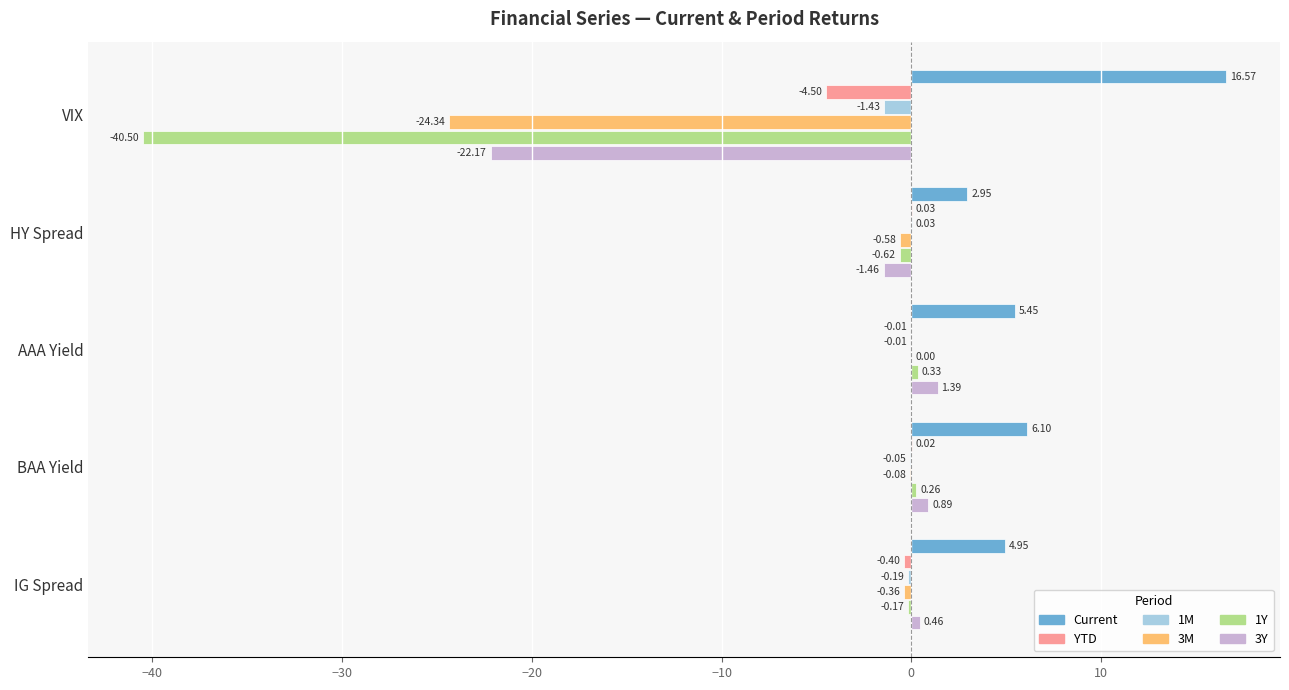

At which label is 1M closest to 0?

AAA Yield